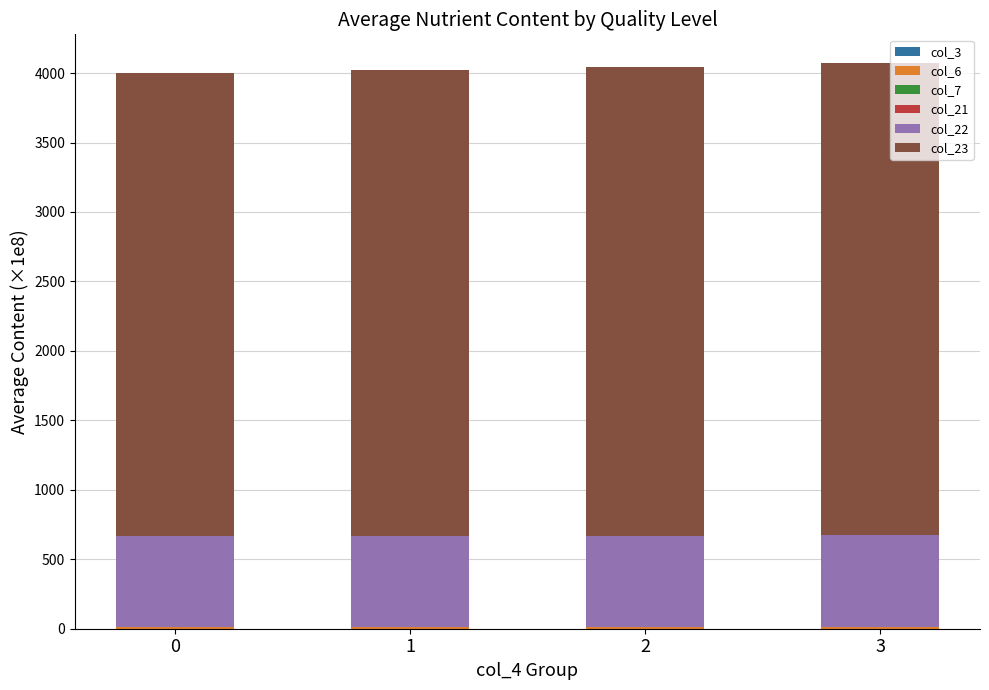

Are the bars horizontal?

No